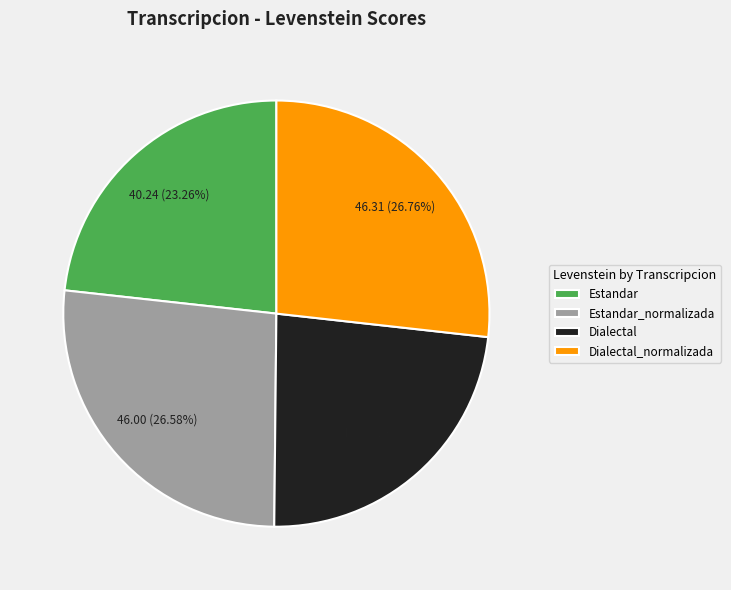

How many slices are in this pie chart?

4